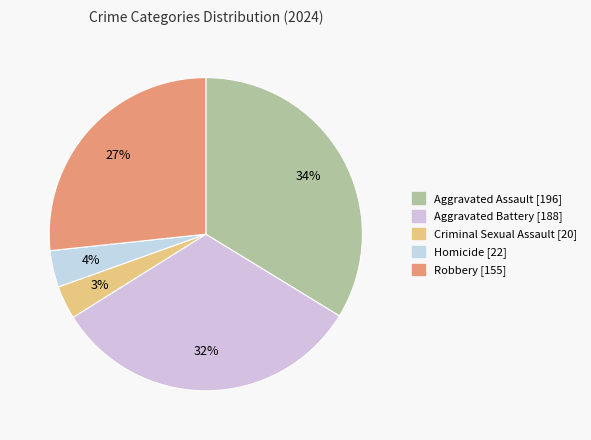

Which category has the biggest portion of the pie?

Aggravated Assault